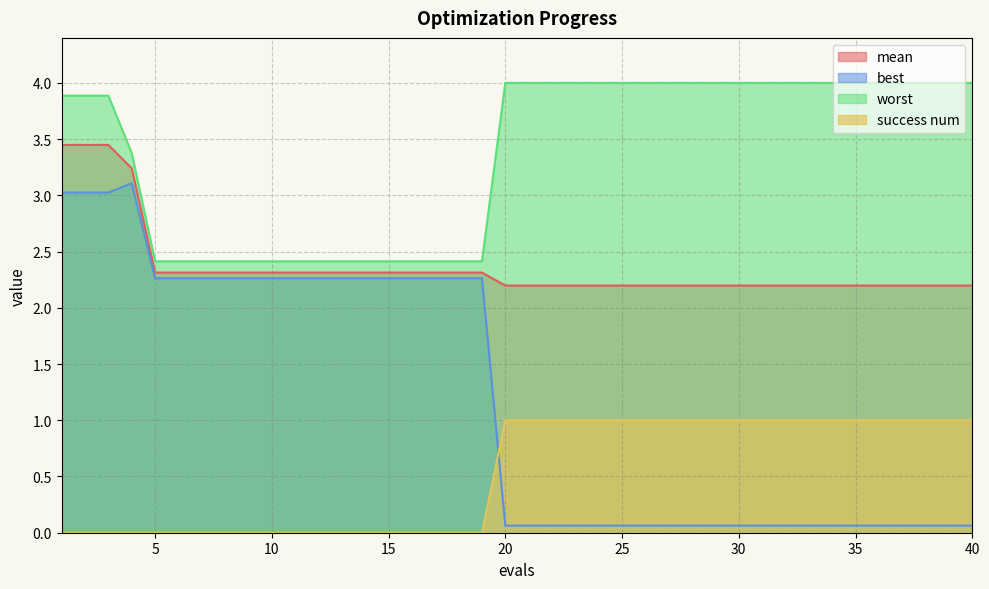

At how many categories does at least one series exceed 3?

25